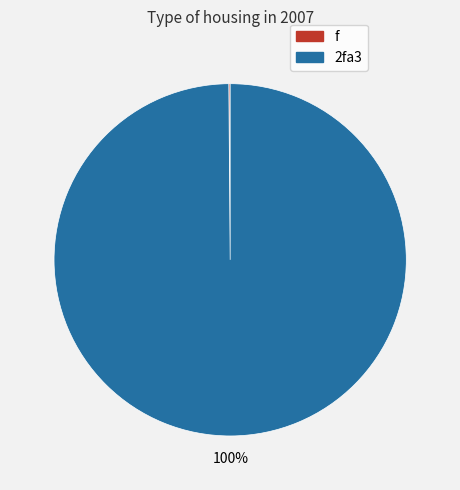

To the nearest percent, what is the average slice percentage?

50%